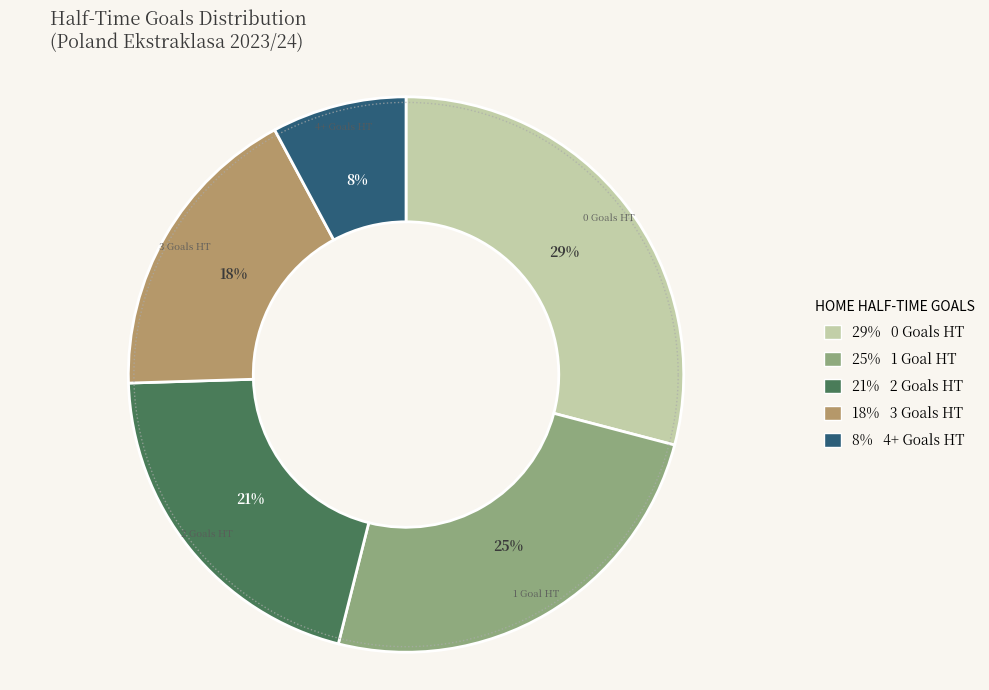

Is 3 the majority of the pie?

No